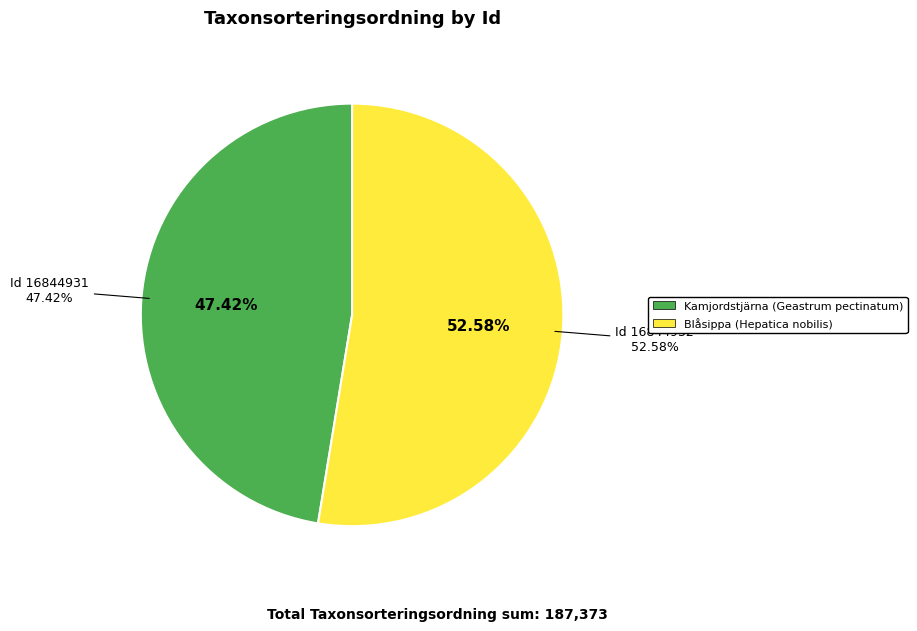

True or false: 16844931 accounts for 47% of the total.

True